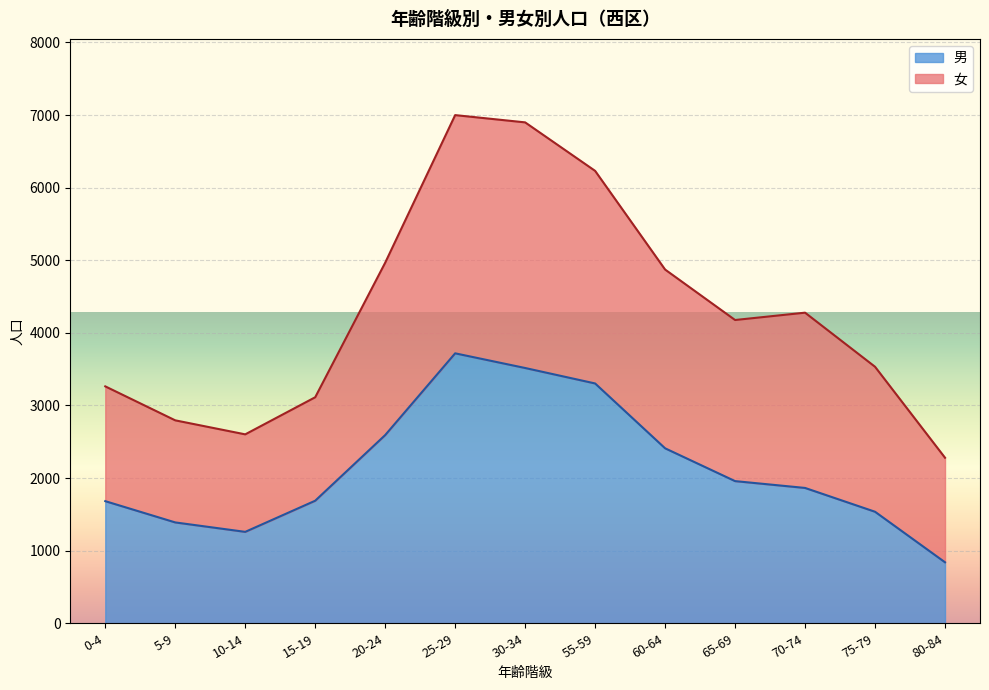

The value of 女 at 0-4 is 3263. True or false?

True